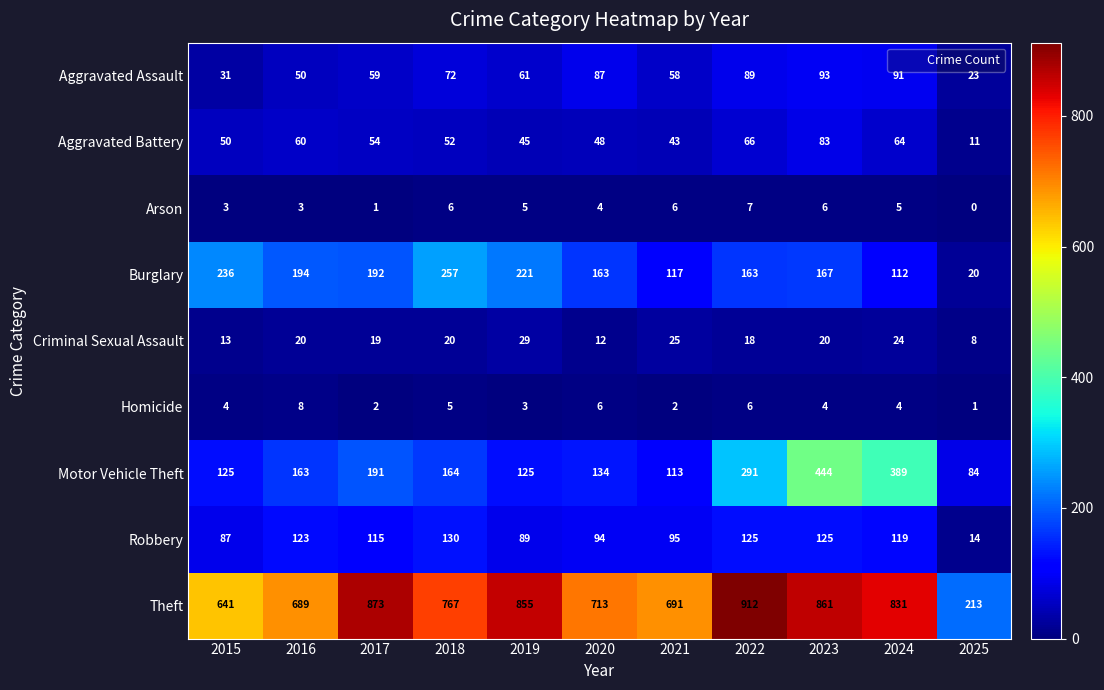

Which series has the largest range (max minus min)?

Theft